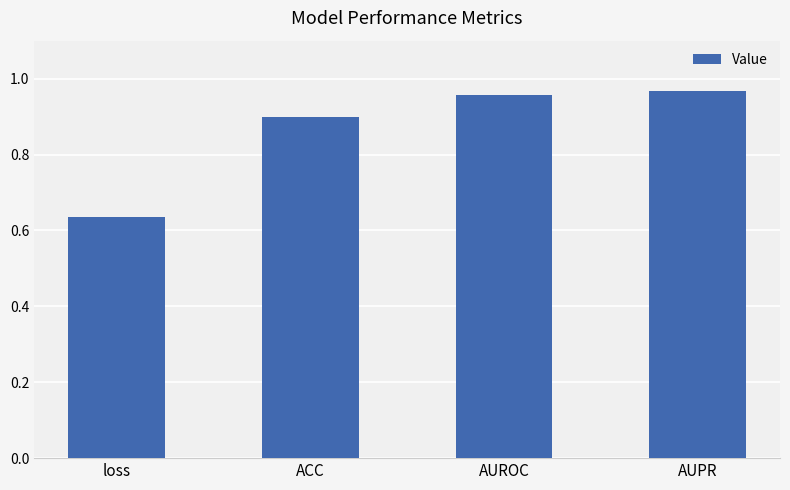

What is the label of the 1st bar from the left?

loss